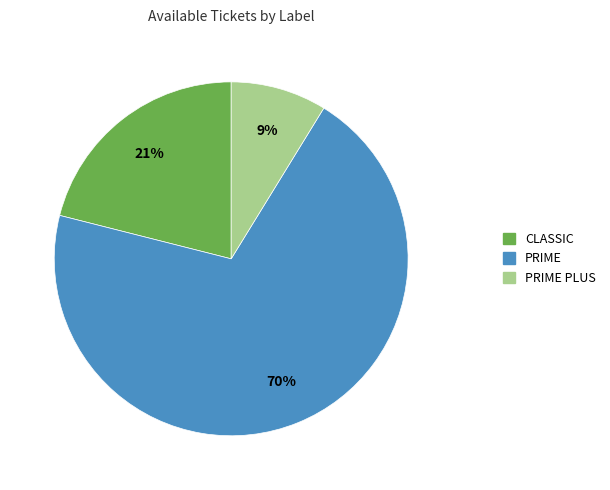

How many segments does this pie chart have?

3